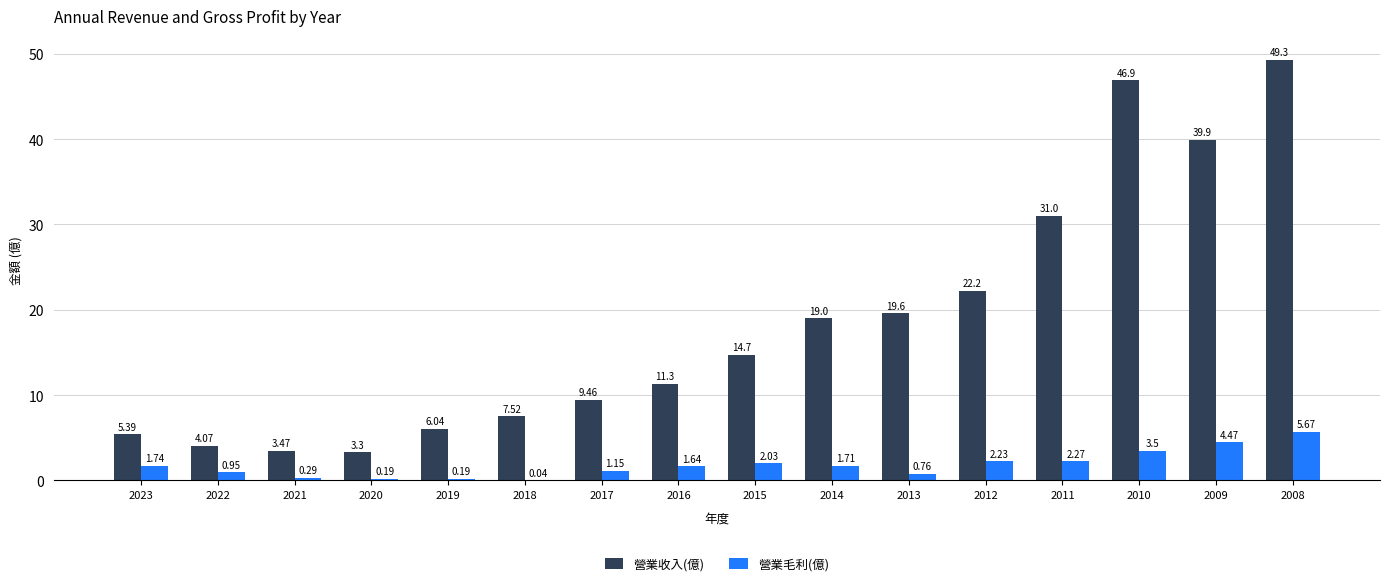

What is the average value of the 營業毛利(億) series?

1.8